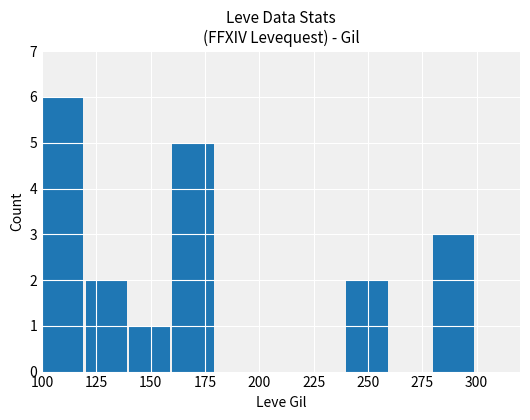

What is the sum of all values?

19